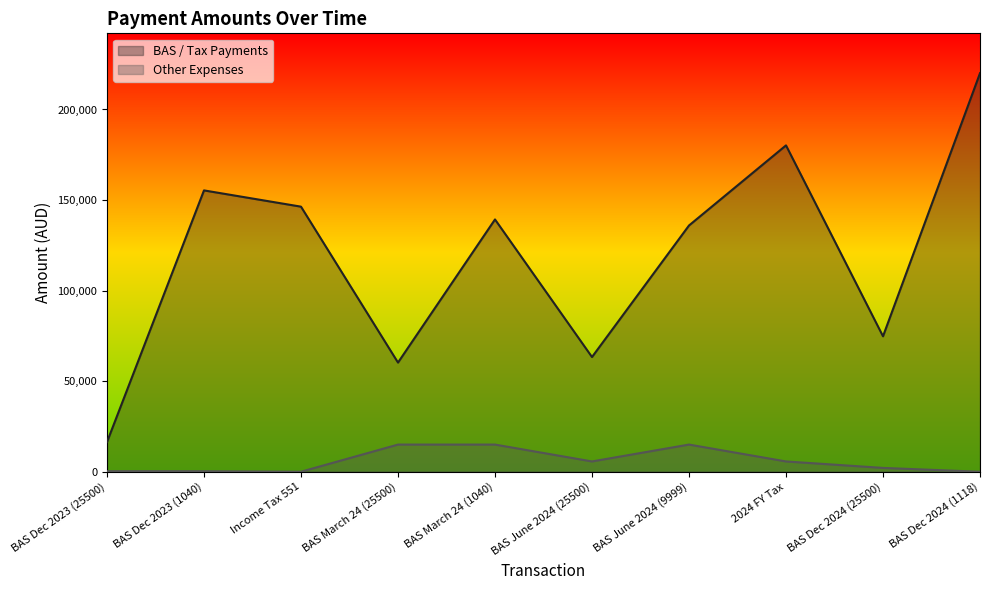

What is the label of the 8th point from the right?

Income Tax 551